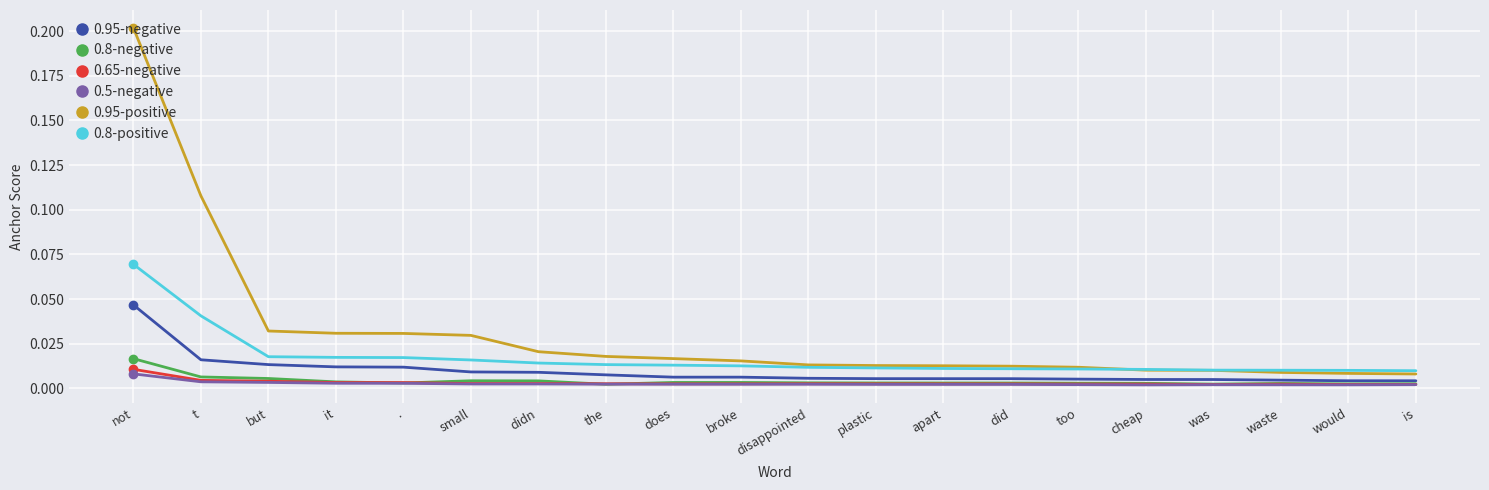

How many categories are shown in the chart?

20